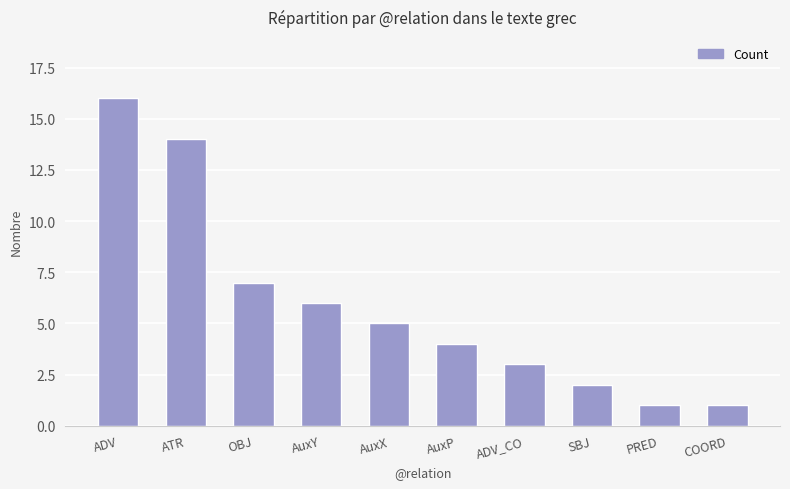

What is the label of the 7th bar from the right?

AuxY